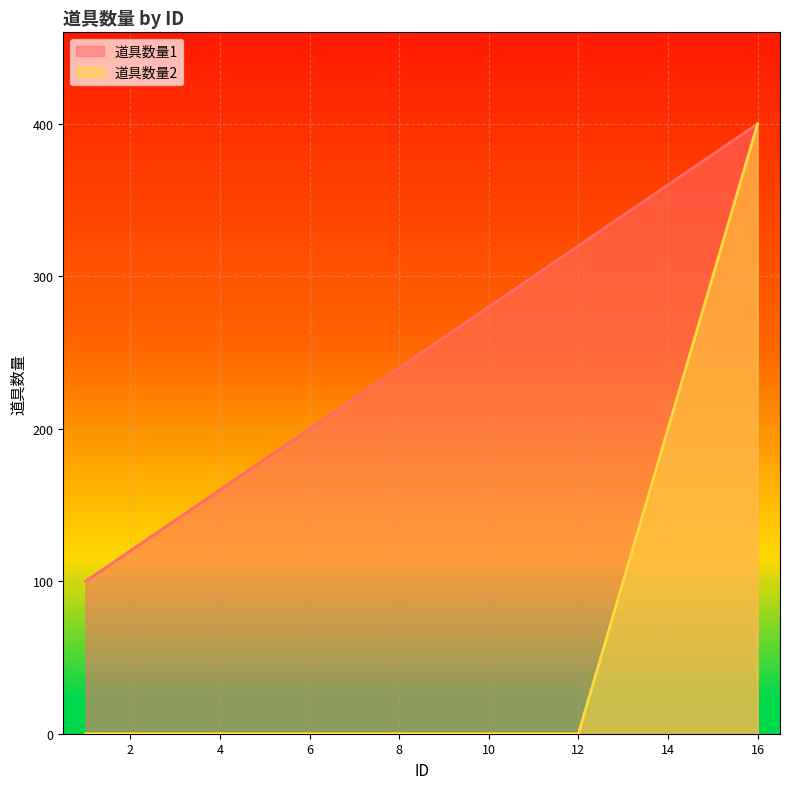

At which category is the sum across all series the highest?

16